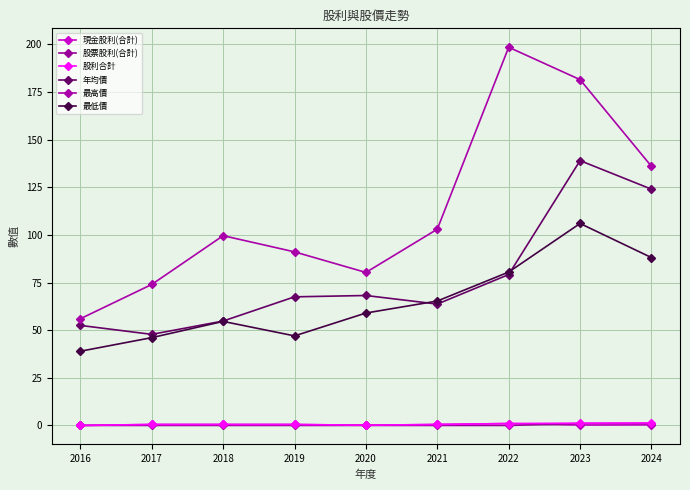

Between 2021 and 2020, which is larger?

2021